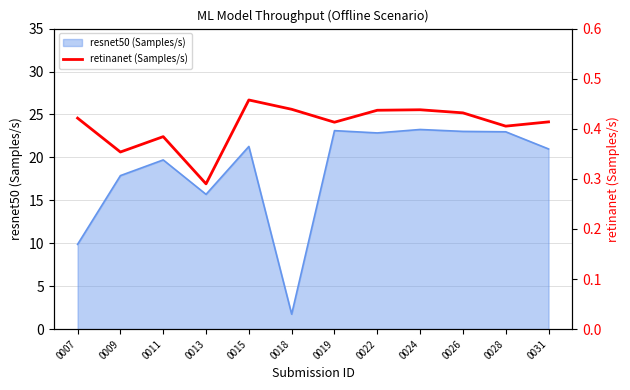

What is the lowest value of the resnet50 (Samples/s) series?

1.7